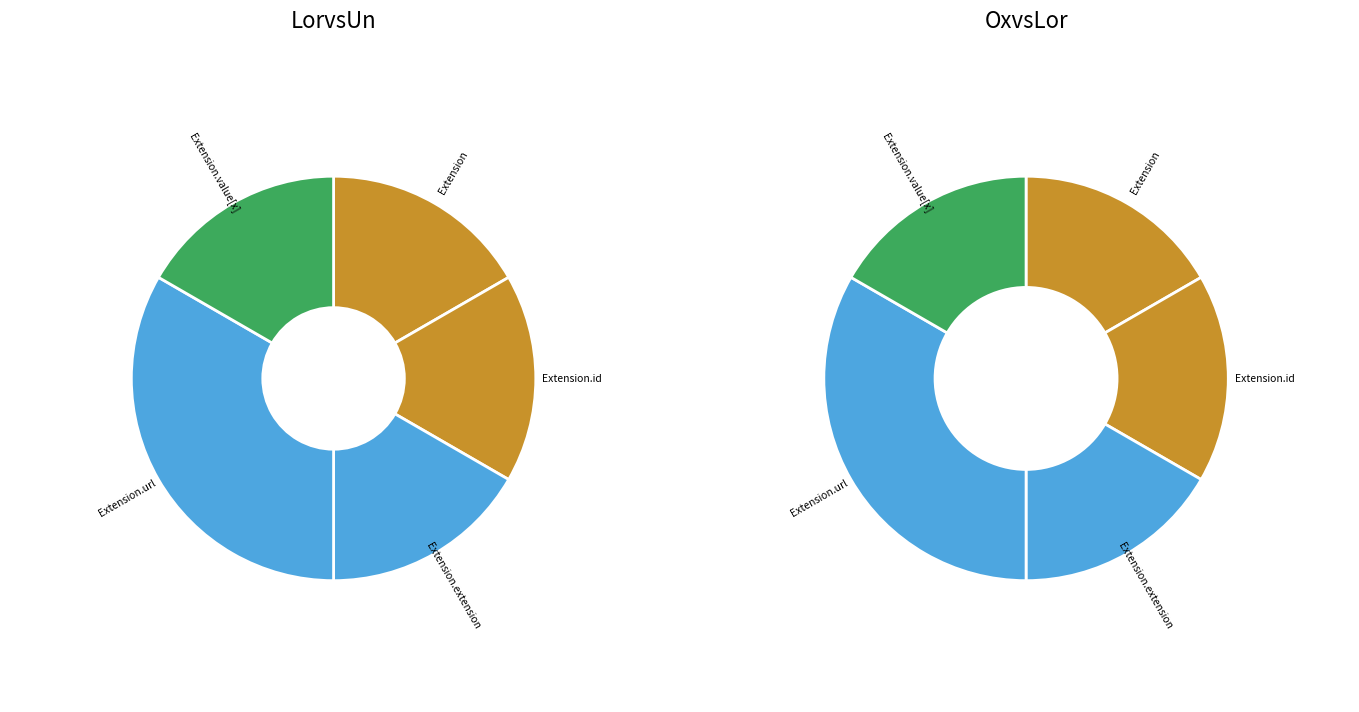

Which has a higher value, Extension.extension or Extension.value[x]?

Extension.extension